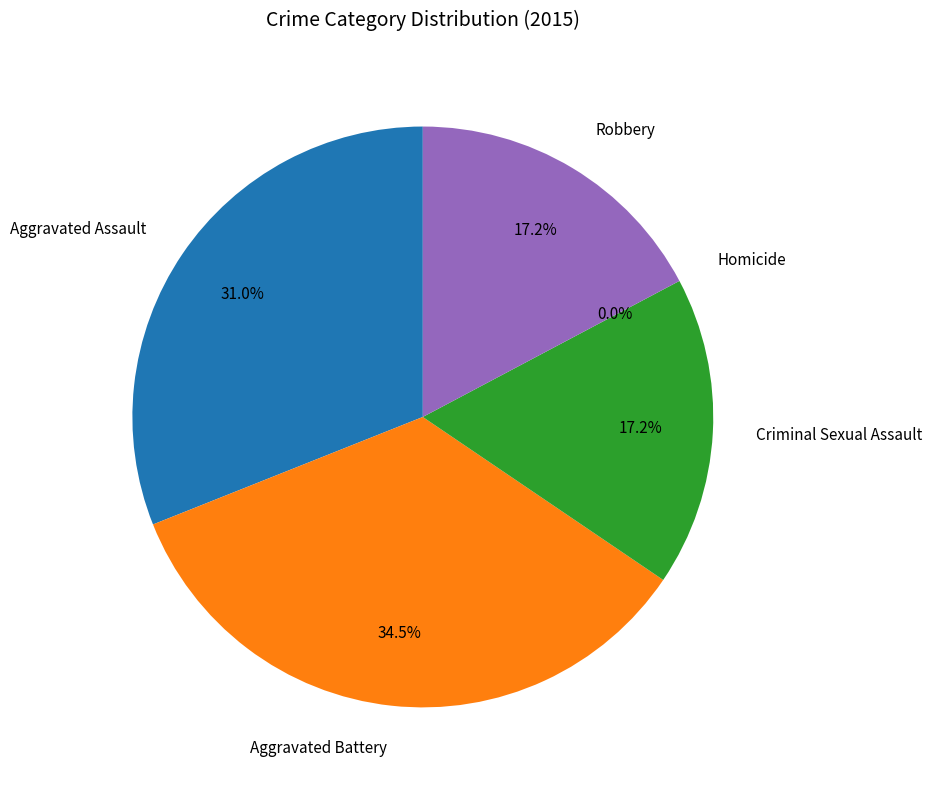

What percentage is NOT represented by Aggravated Battery?

65.5%